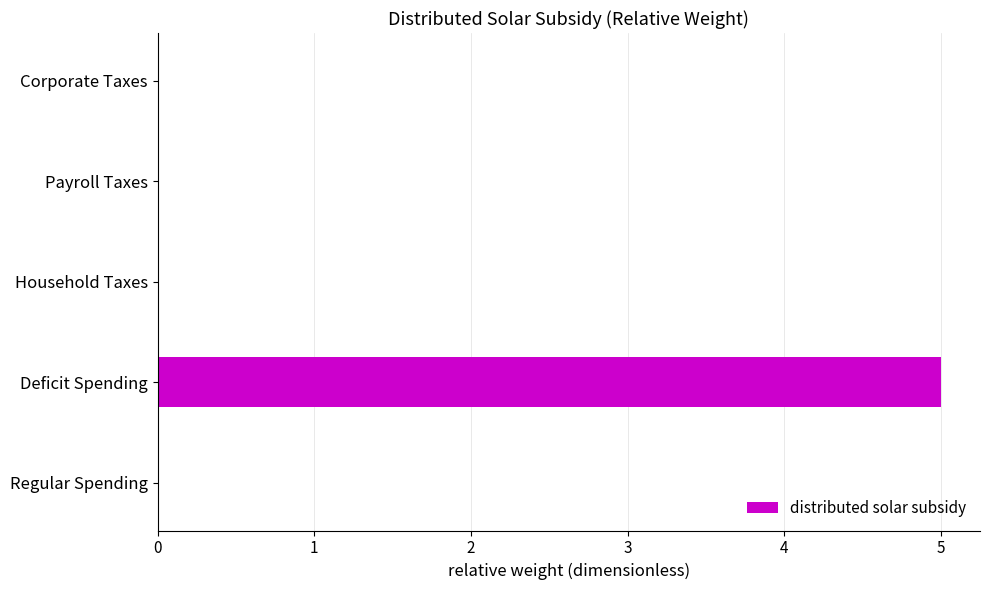

What is the change in value from Deficit Spending to Corporate Taxes?

-5